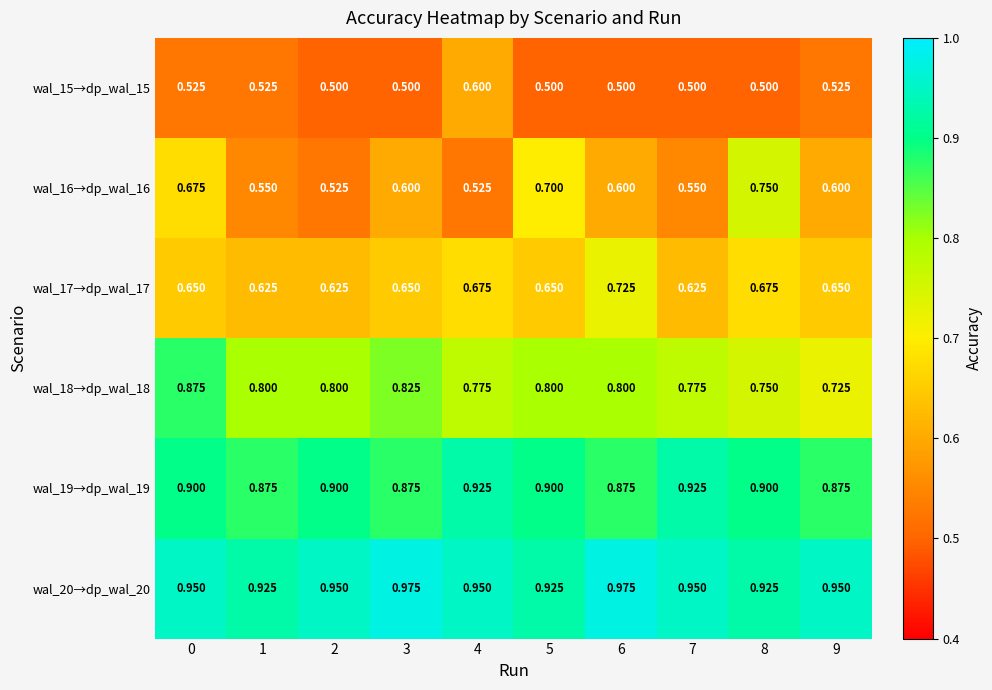

Which label corresponds to the smallest value in the chart?

2